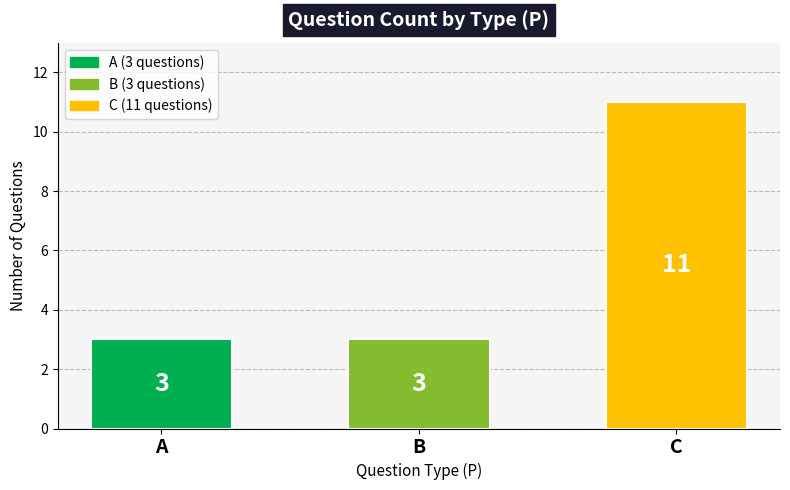

True or false: the data shows 1 at B.

False